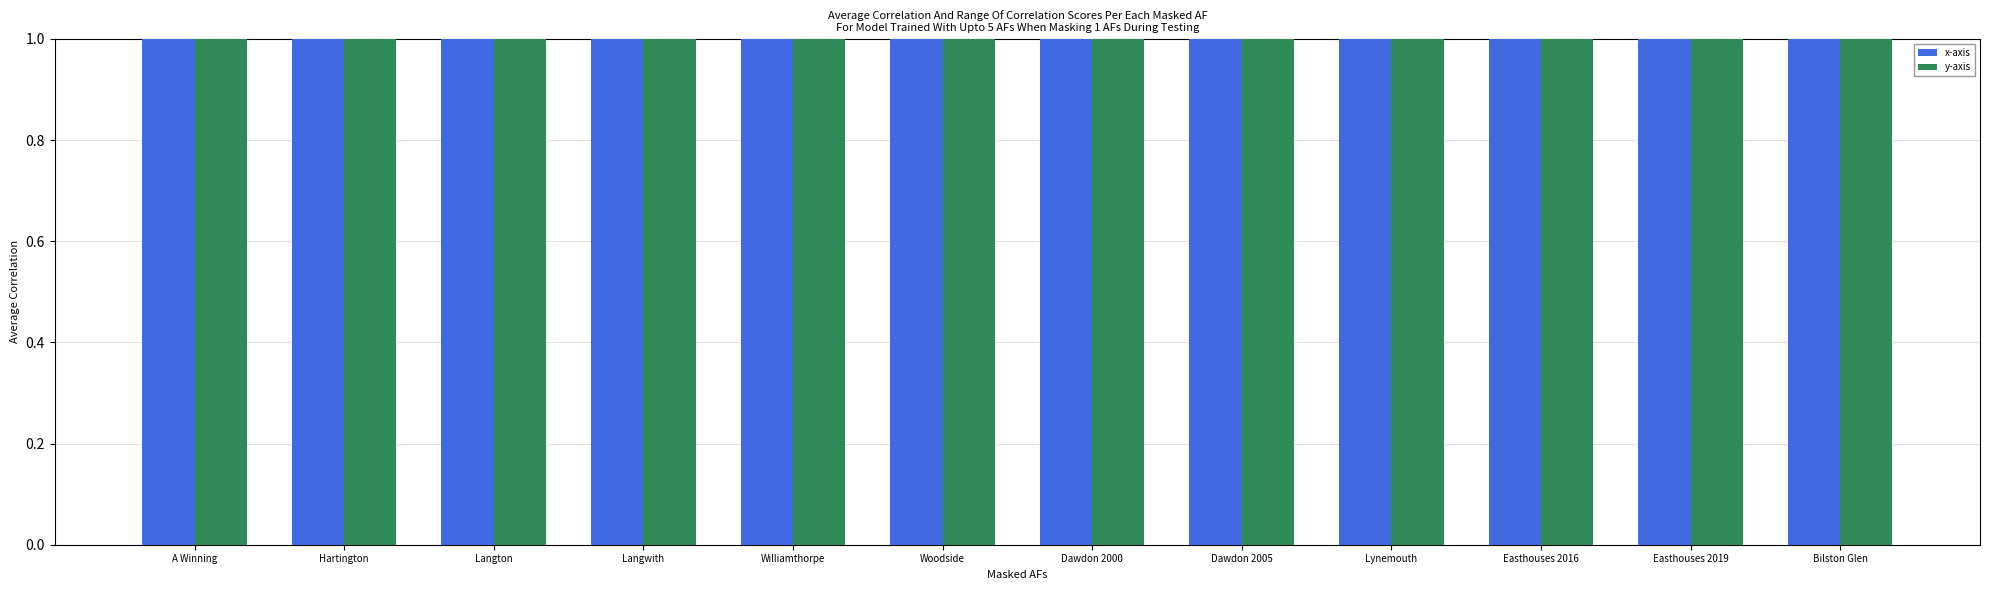

Which label corresponds to the smallest value in the chart?

Easthouses 2016